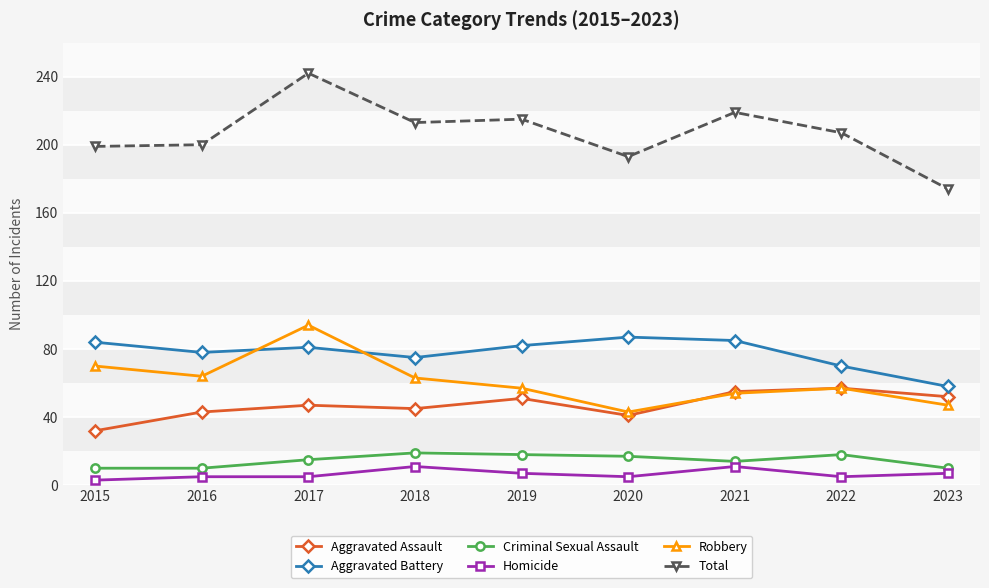

How many lines are shown in the chart?

6